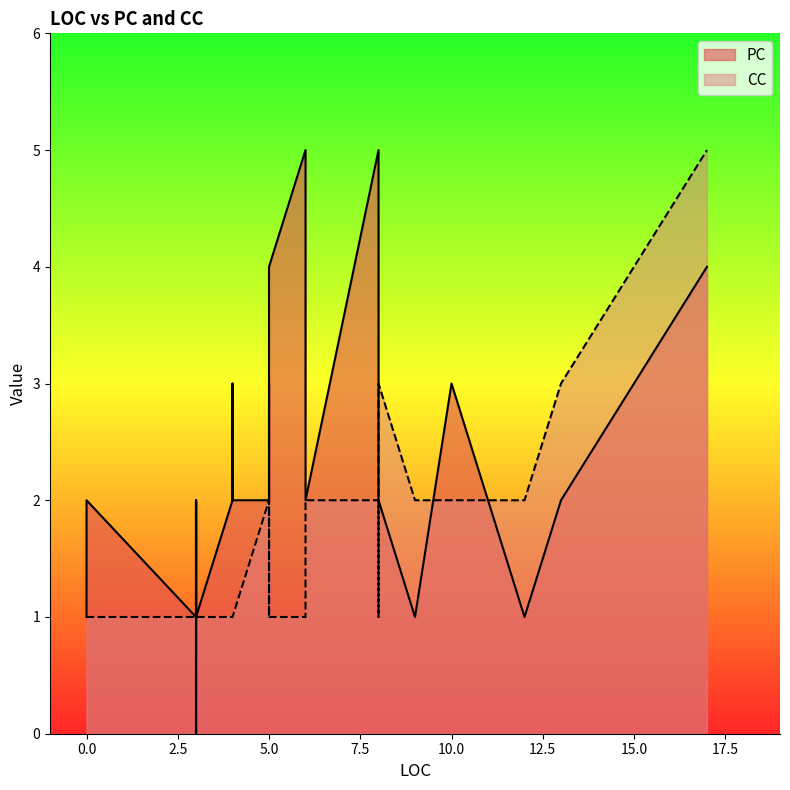

Is the value of CC at 5 greater than the value of PC at 1?

No